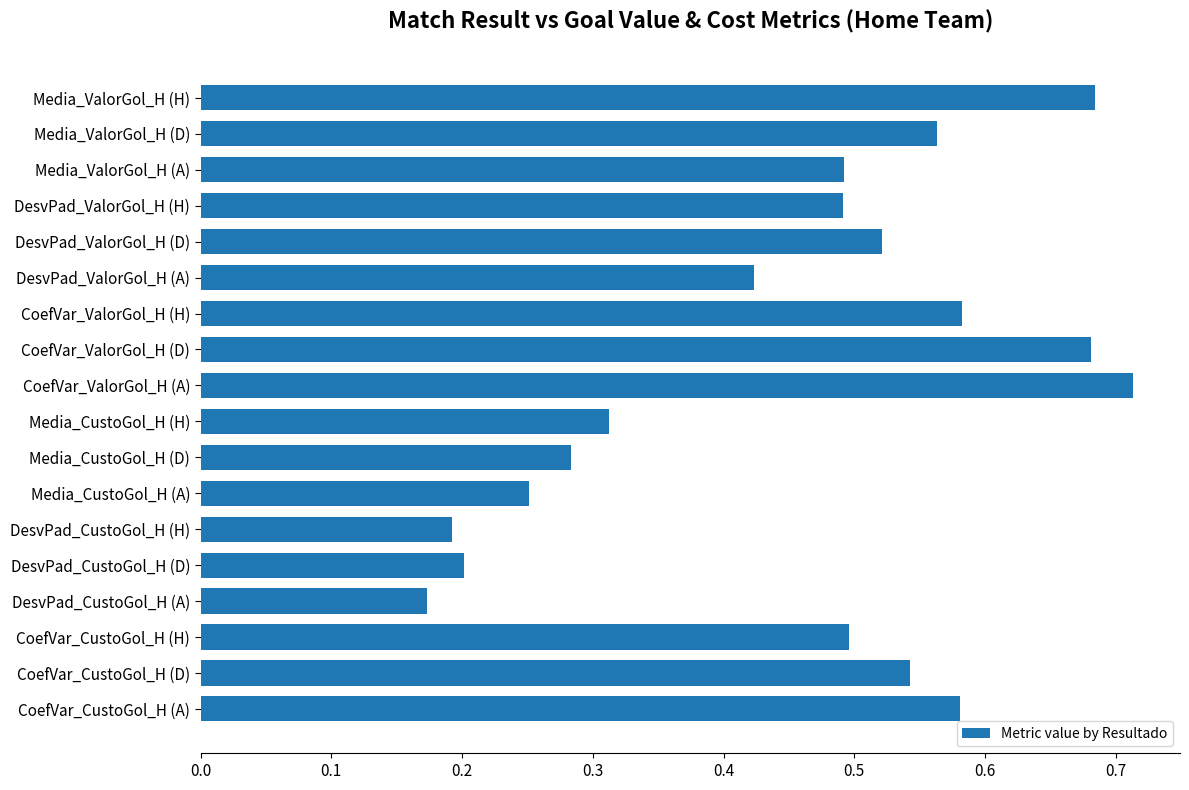

Is it true that the value at DesvPad_CustoGol_H (H) is 0.2?

True